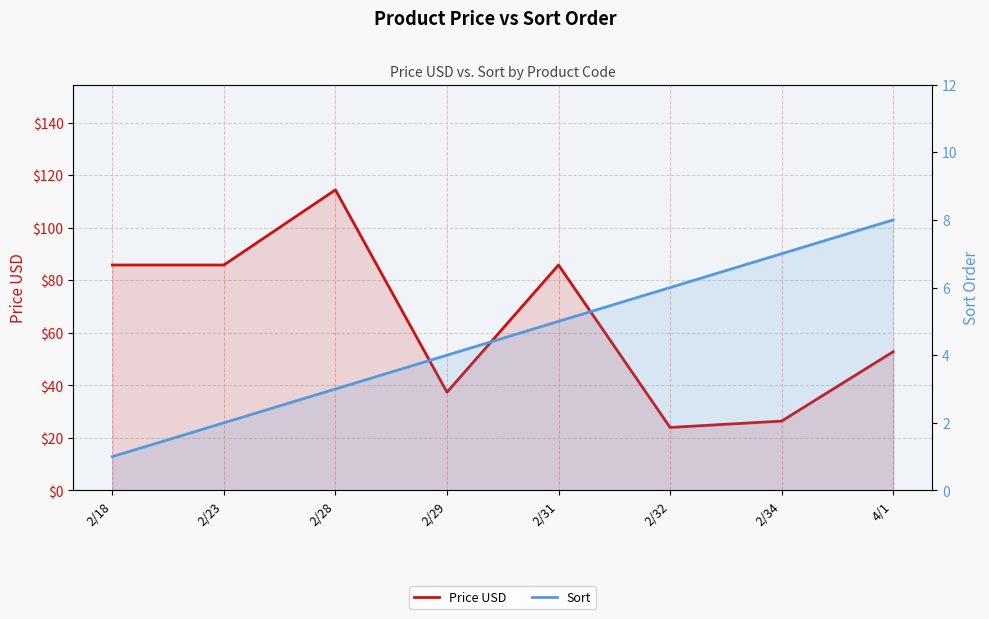

What is the label of the 3rd point from the left?

2/28